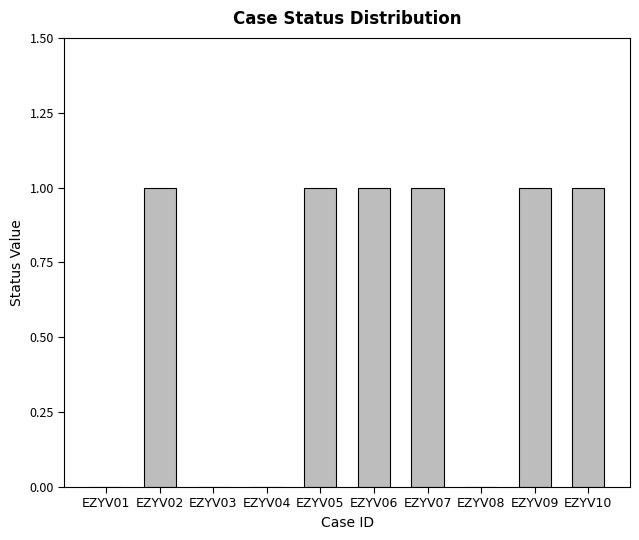

Does the chart contain stacked bars?

No